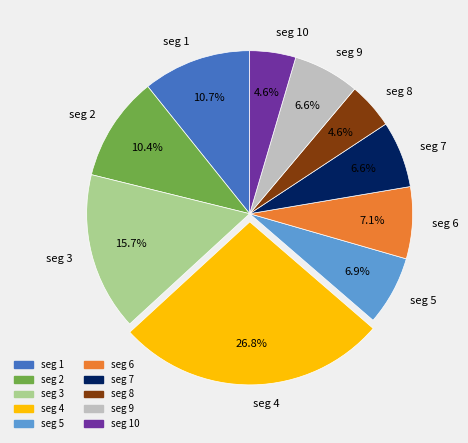

What percentage is NOT represented by seg 5?

93.1%